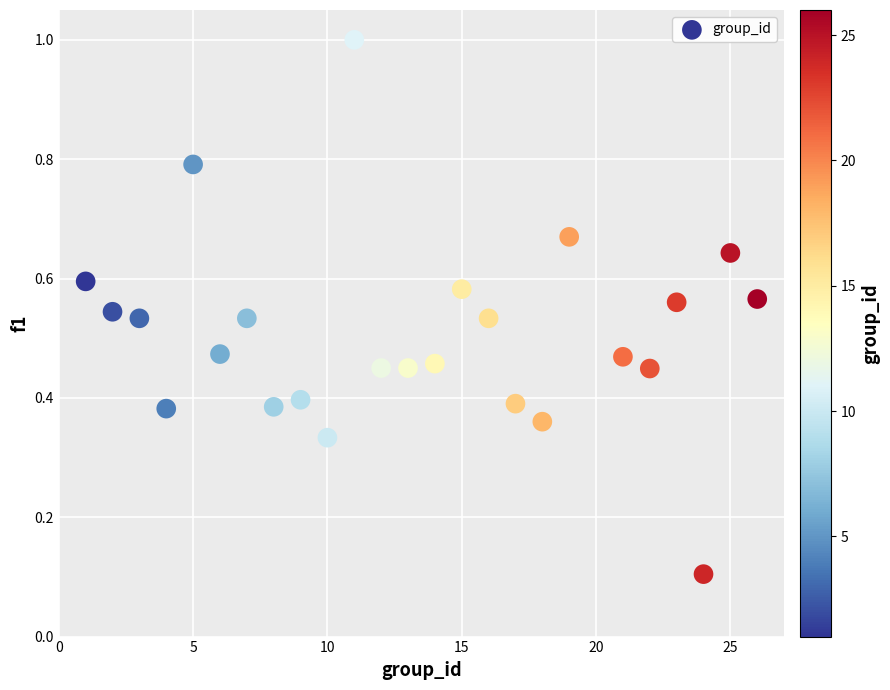

What is the range of X values (max minus min)?

25.0